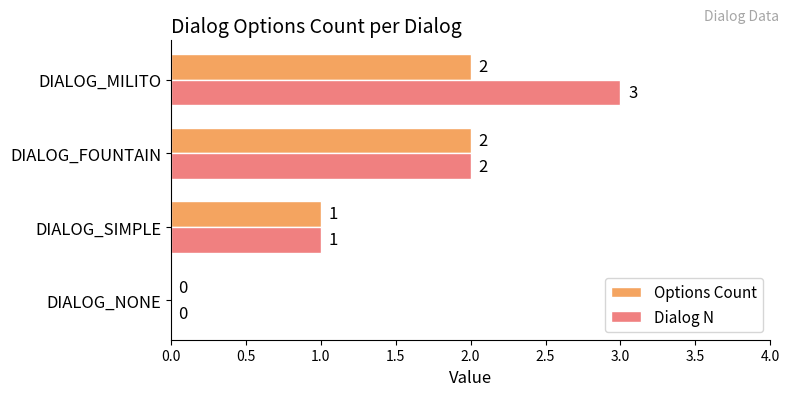

Where is Dialog N nearest to the value 1?

DIALOG_SIMPLE